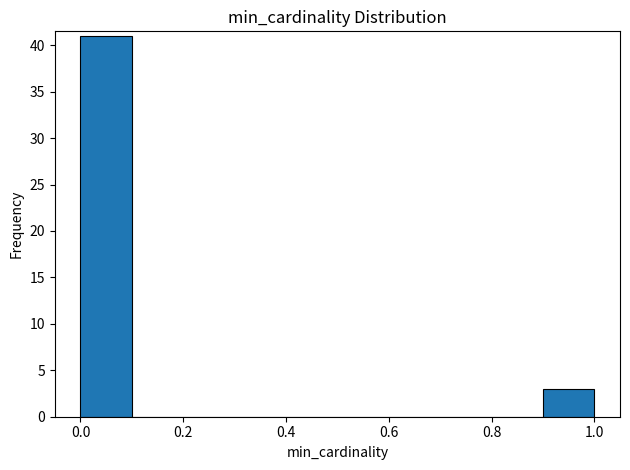

How tall is the bar that spans 0.0 to 0.1 on the x-axis? The values are not printed on the chart, so give them approximately, as read against the axis.

41